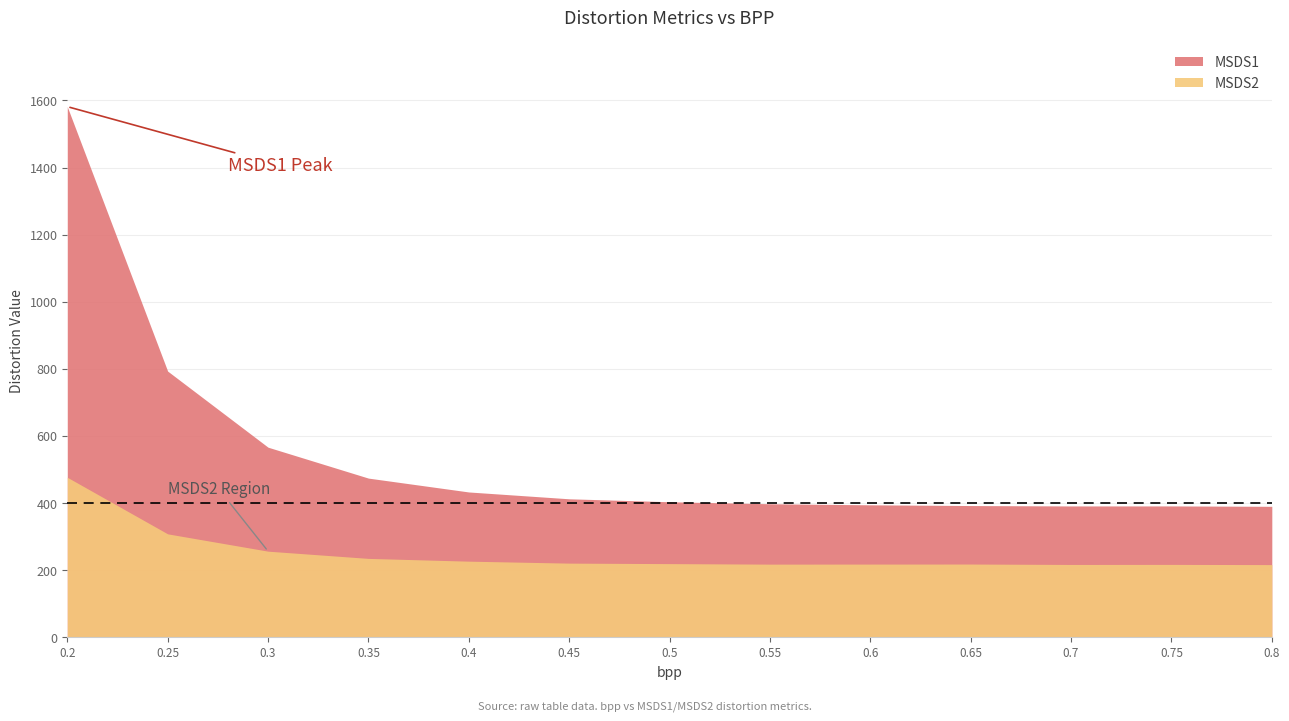

Reading left to right, extract all data points from this chart.

MSDS1: 0.2=1581.5	0.25=793.2	0.3=566.4	0.35=474.2	0.4=432.9	0.45=412.6	0.5=403.8	0.55=397.8	0.6=394.6	0.65=392.5	0.7=391.3	0.75=391.3	0.8=390.2
MSDS2: 0.2=476.7	0.25=308.1	0.3=256.5	0.35=234.9	0.4=226.7	0.45=220.8	0.5=219.4	0.55=217.8	0.6=218.0	0.65=218.1	0.7=216.9	0.75=217.1	0.8=216.5